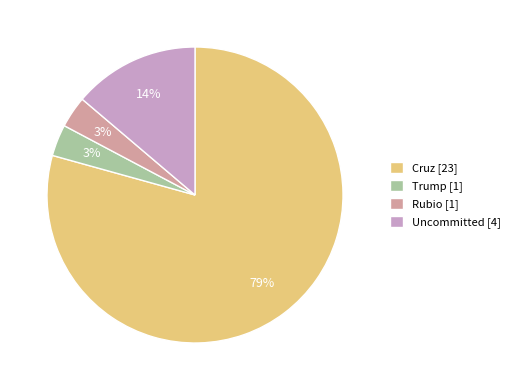

Which slice represents more than half of the pie?

Cruz [23]